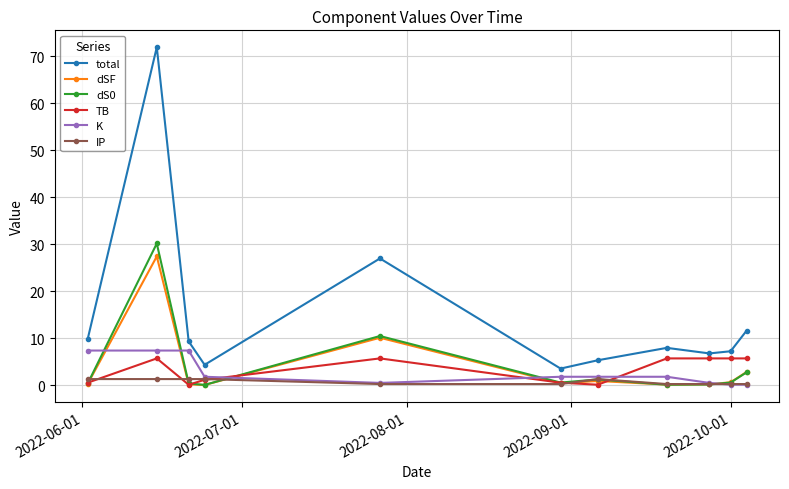

True or false: total has more than 0 points higher than both neighbors.

True